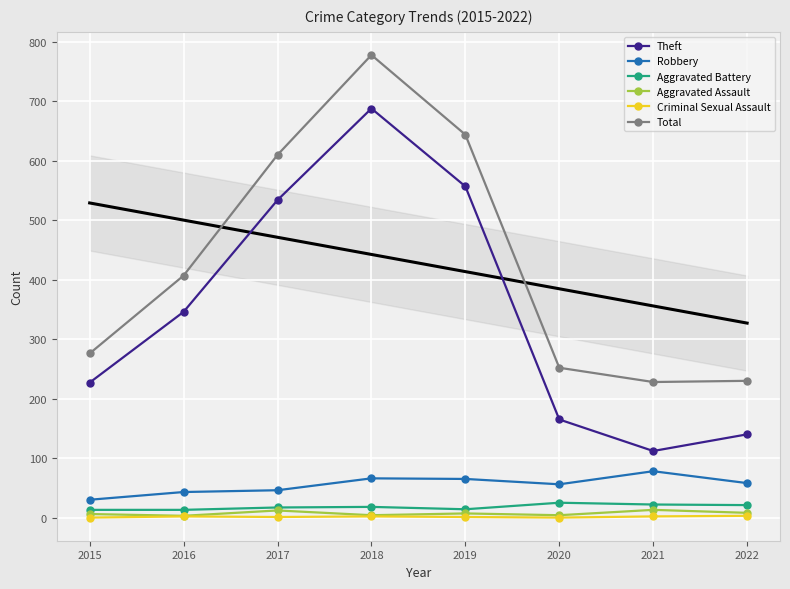

Reading left to right, transcribe all the data shown in this chart.

Theft: 2015=227	2016=346	2017=534	2018=688	2019=557	2020=165	2021=112	2022=140
Robbery: 2015=30	2016=43	2017=46	2018=66	2019=65	2020=56	2021=78	2022=58
Aggravated Battery: 2015=13	2016=13	2017=17	2018=18	2019=14	2020=25	2021=22	2022=21
Aggravated Assault: 2015=6	2016=3	2017=12	2018=4	2019=7	2020=4	2021=13	2022=8
Criminal Sexual Assault: 2015=0	2016=2	2017=1	2018=2	2019=1	2020=0	2021=2	2022=3
Total: 2015=276	2016=407	2017=610	2018=778	2019=644	2020=252	2021=228	2022=230